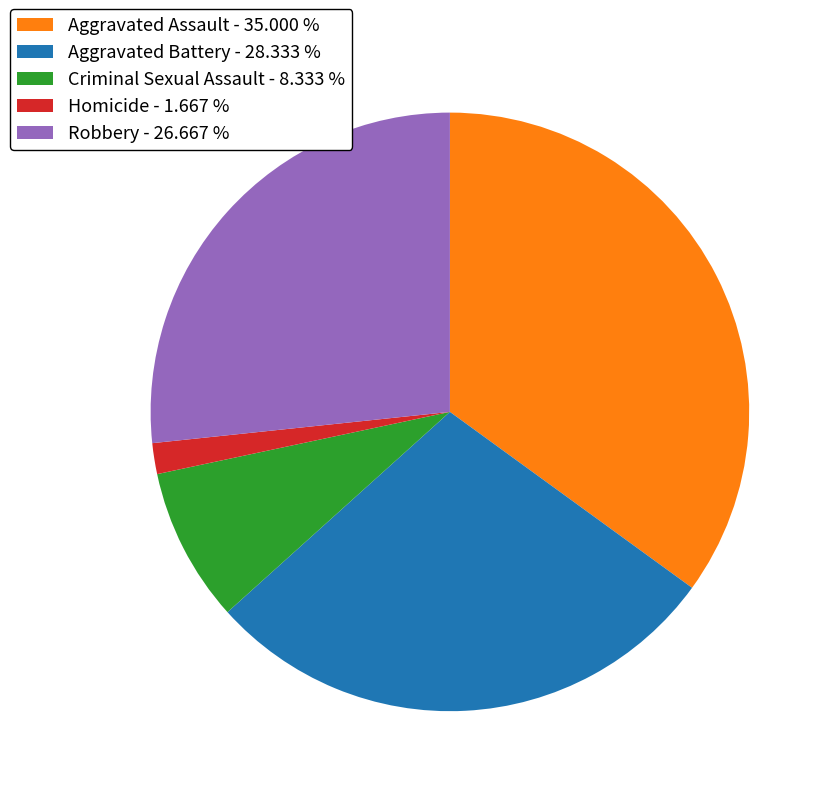

Which category has the biggest portion of the pie?

Aggravated Assault